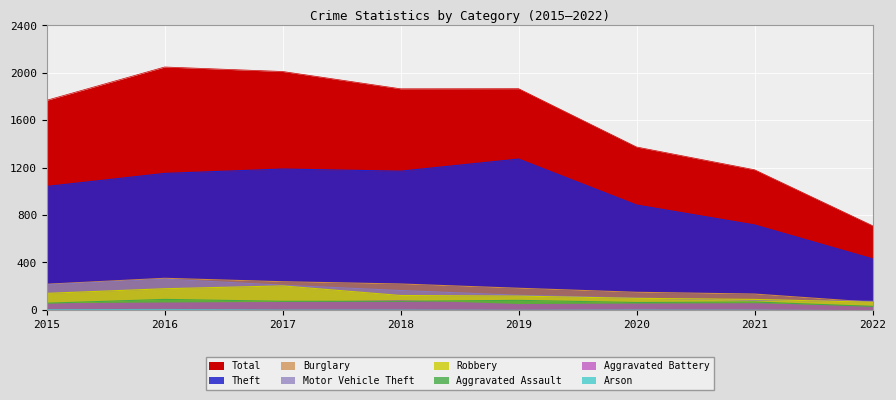

Which label corresponds to the smallest value in the chart?

2022